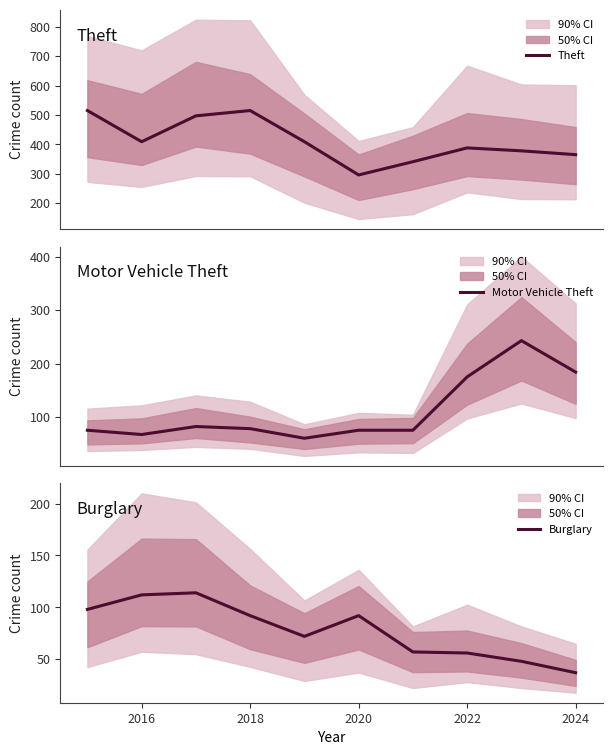

What is the lowest value of the Theft series?

296